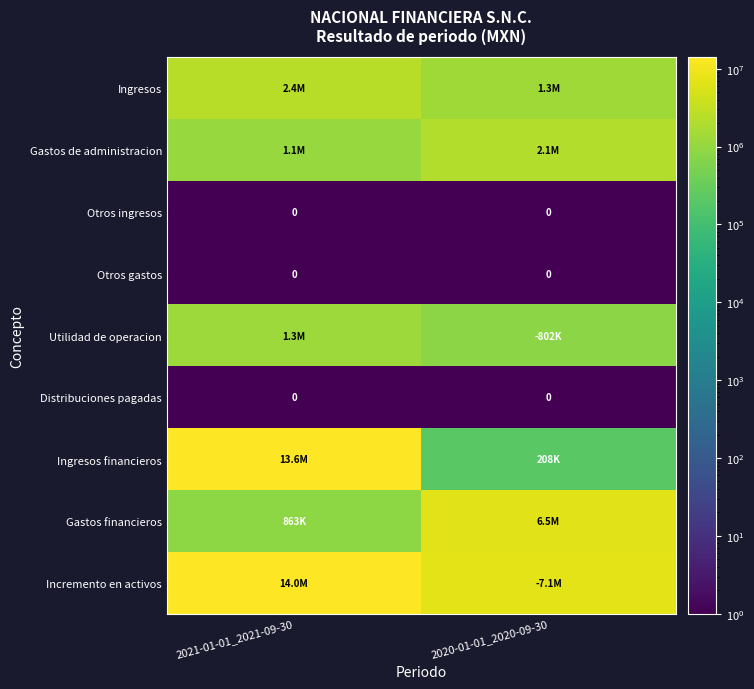

The Otros ingresos series shows 0 at 2020-01-01_2020-09-30. True or false?

True